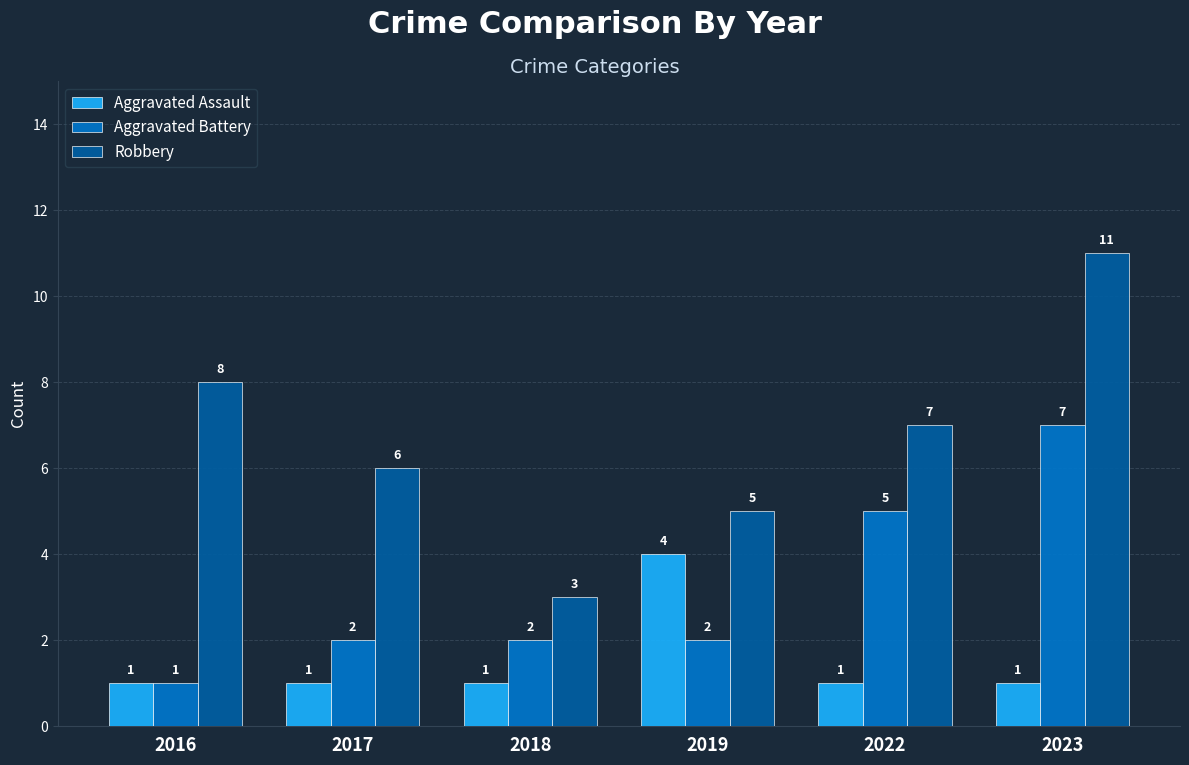

How many groups of bars are there?

6